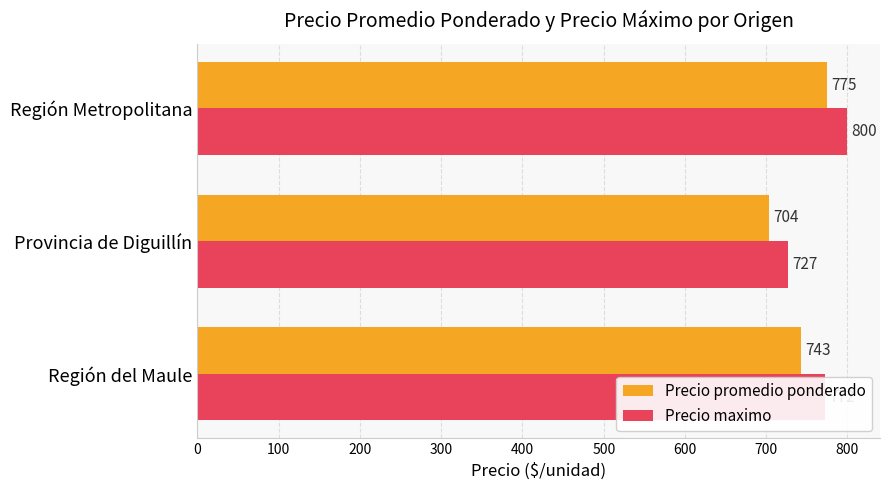

What is the sum of all Precio maximo values?

2299